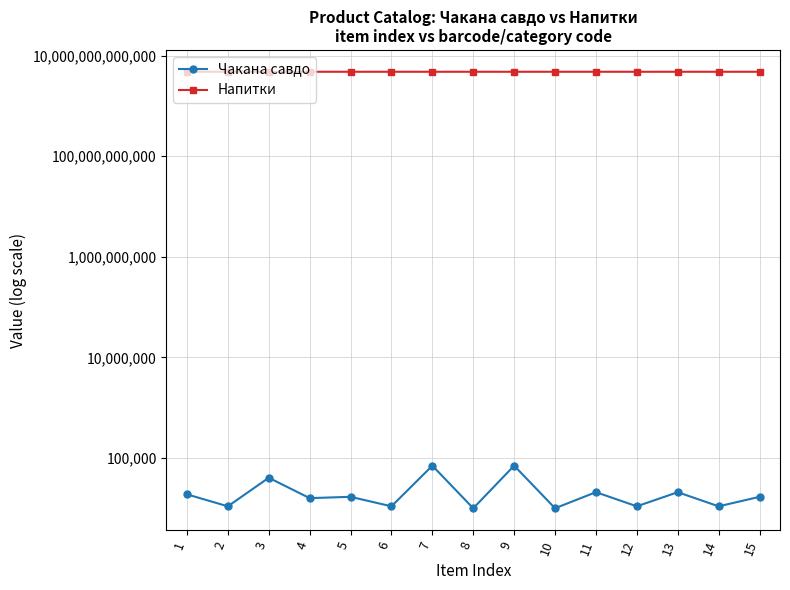

List the series in order of their overall mean, lowest first.

Чакана савдо, Напитки